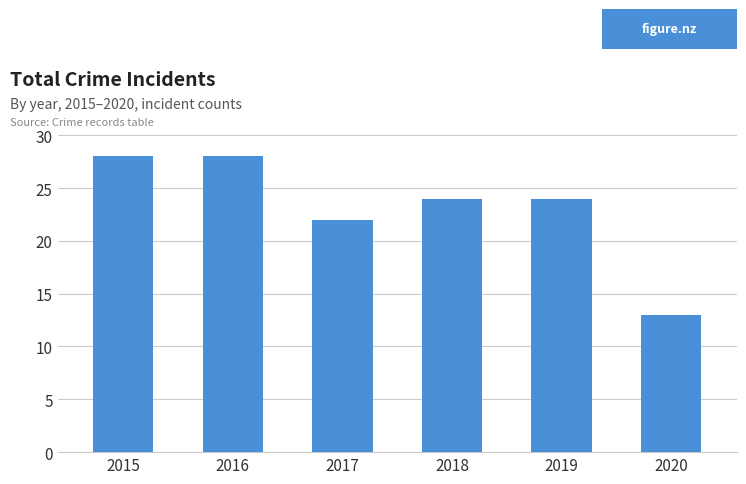

The chart shows a value of 28 at 2016. True or false?

True